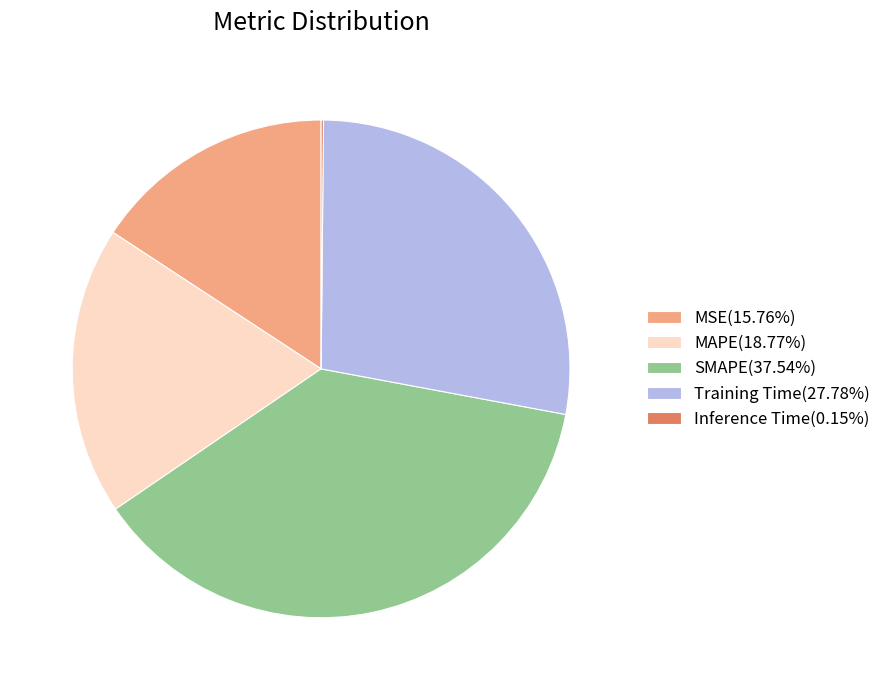

What is the ratio of the value at MSE to the value at Training Time?

0.6